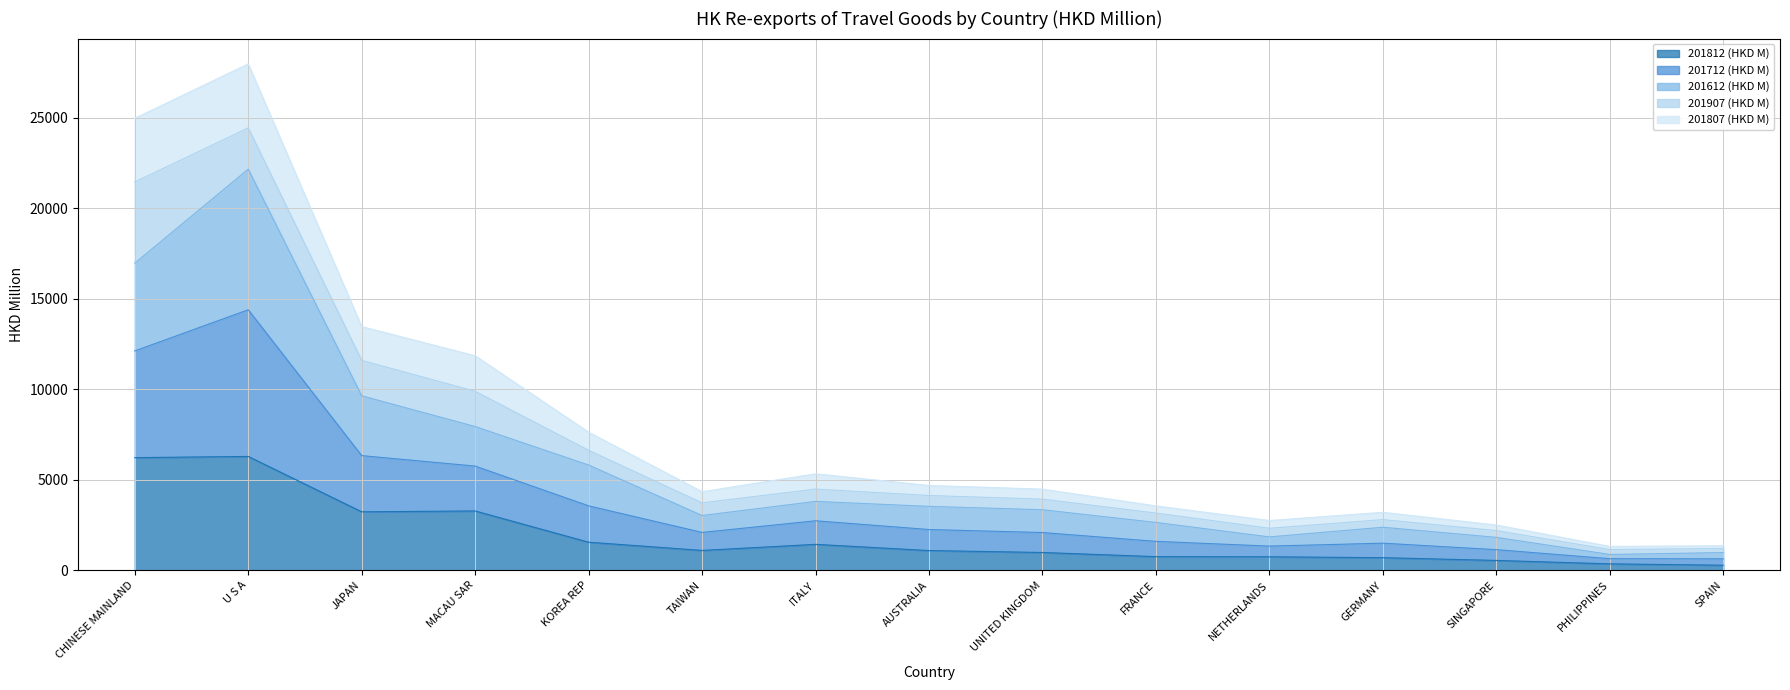

Count the number of categories in the chart.

15